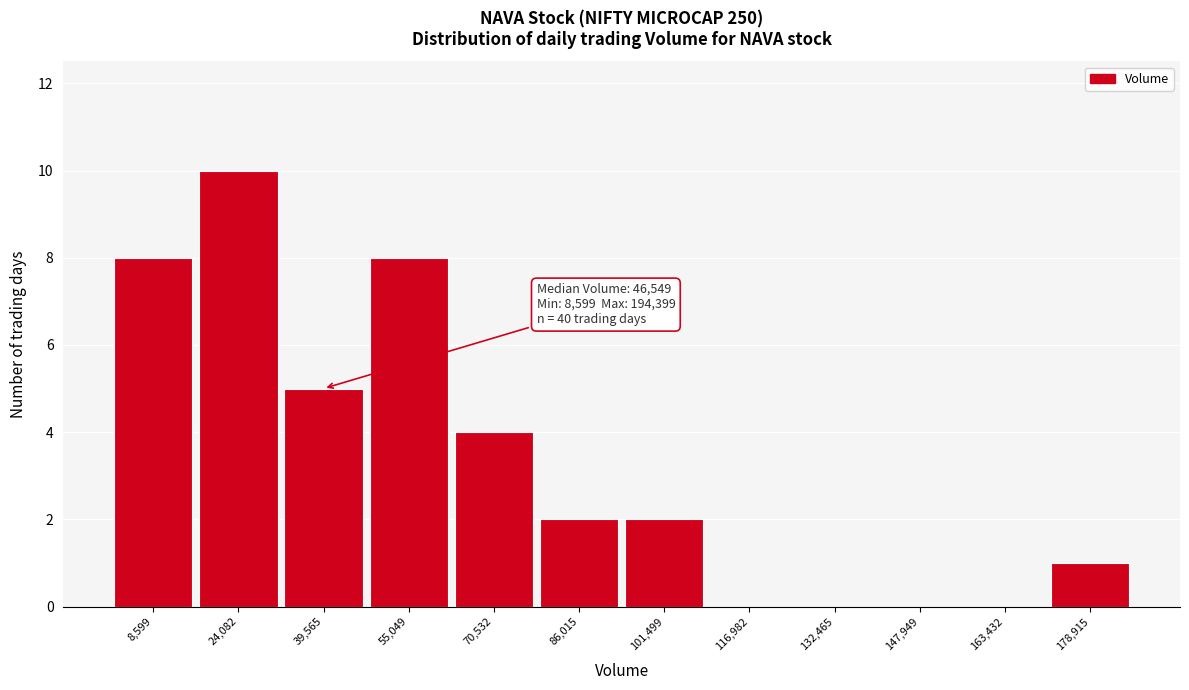

Reading right to left, what are all the values shown in this chart?

178,915=1	163,432=0	147,949=0	132,465=0	116,982=0	101,499=2	86,015=2	70,532=4	55,049=8	39,565=5	24,082=10	8,599=8